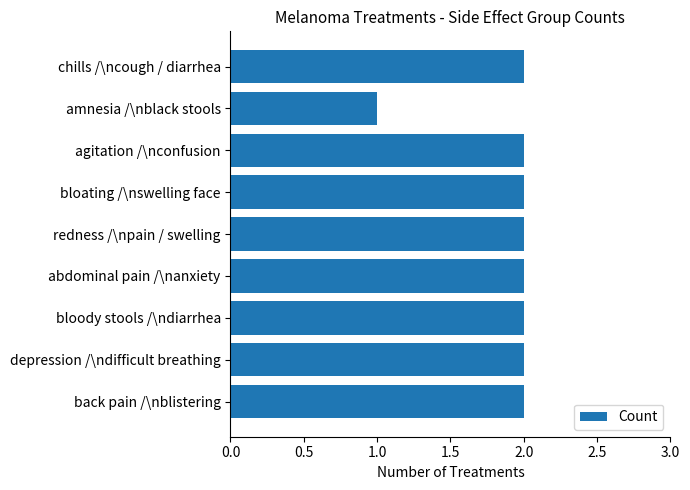

Reading top to bottom, list all the values displayed in this chart.

2	1	2	2	2	2	2	2	2